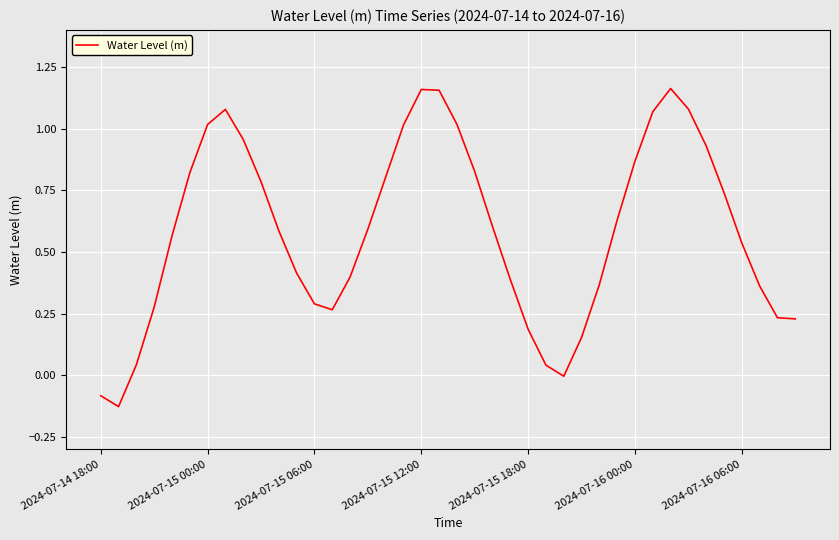

Does the chart have visible grid lines?

Yes